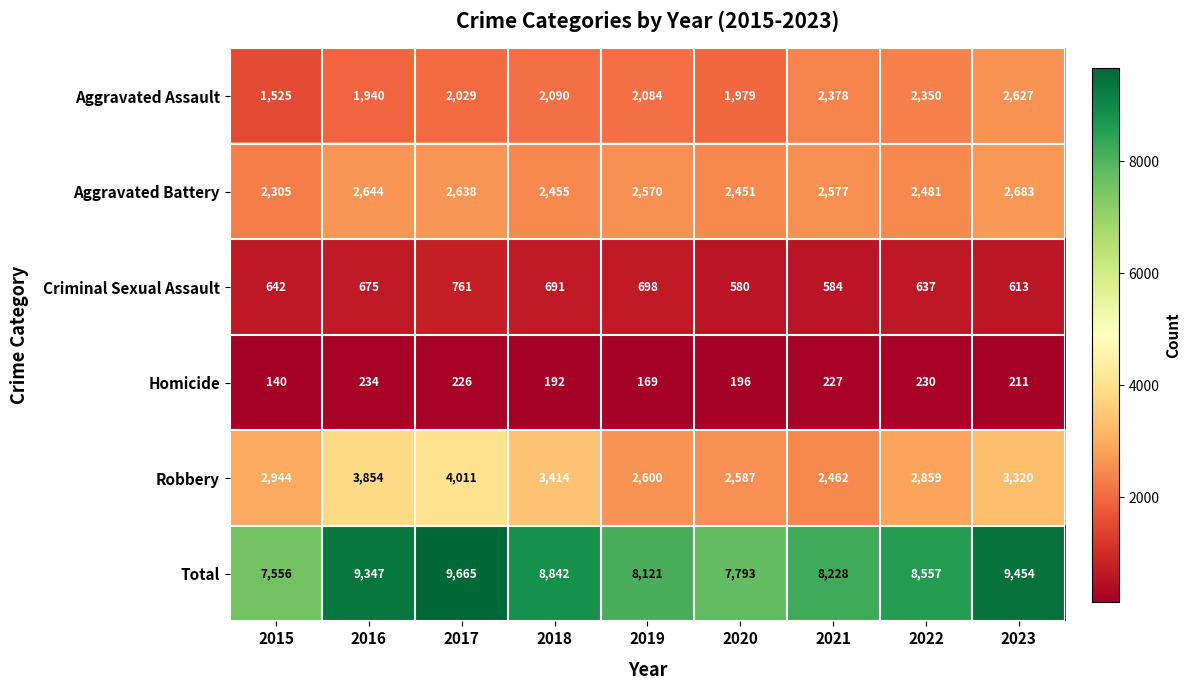

At which label is Homicide closest to 187?

2018